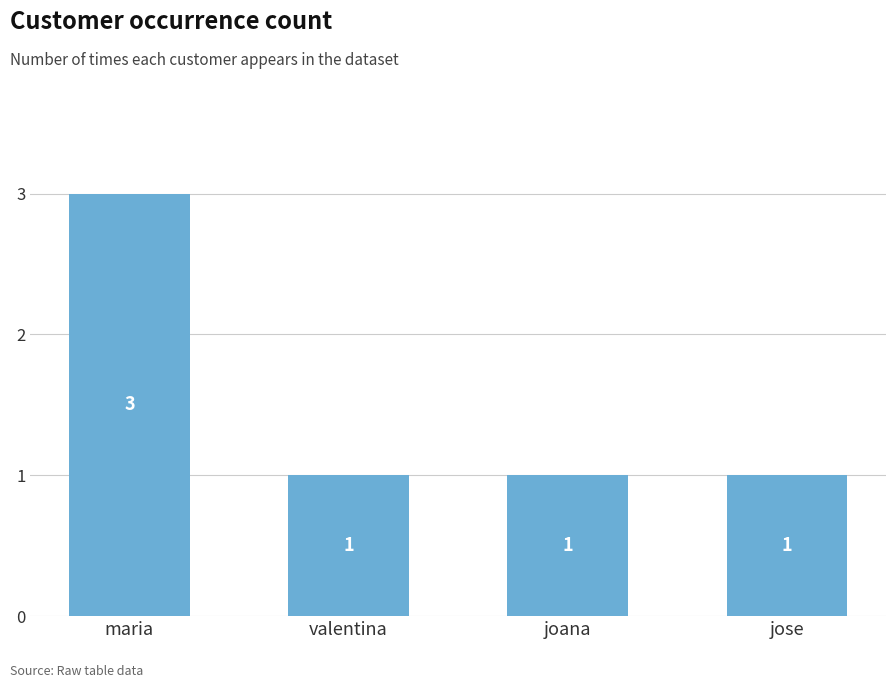

What is the smallest value displayed?

1